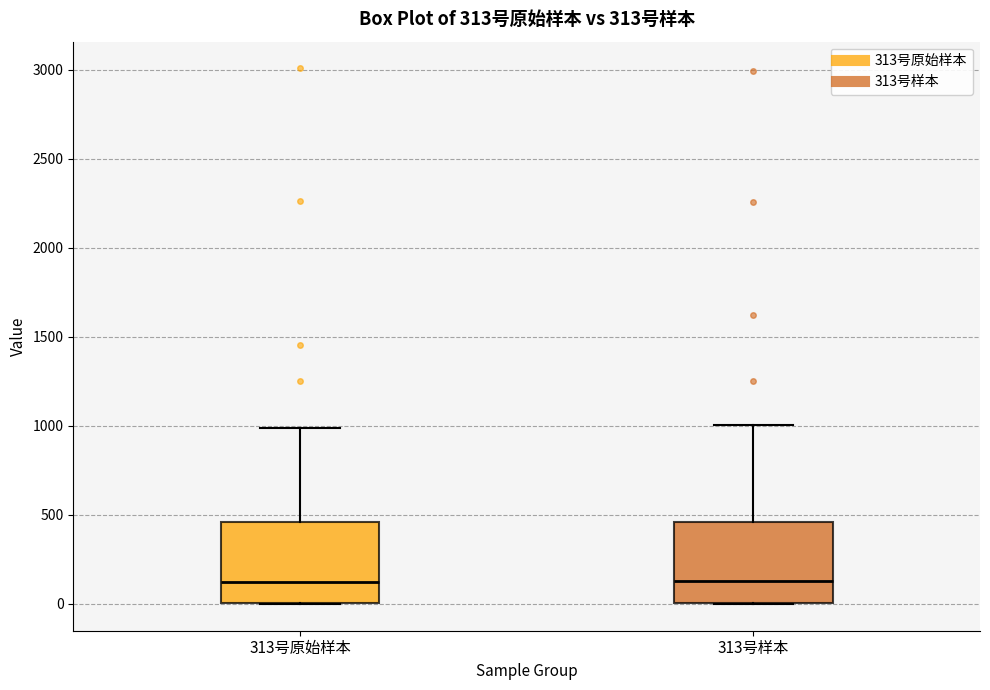

Where does the upper whisker of the box for 313号原始样本 end on the y-axis? The values are not printed on the chart, so give them approximately, as read against the axis.

1000